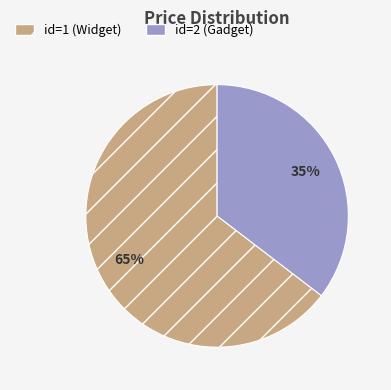

Is there any slice that represents more than half of the pie?

Yes